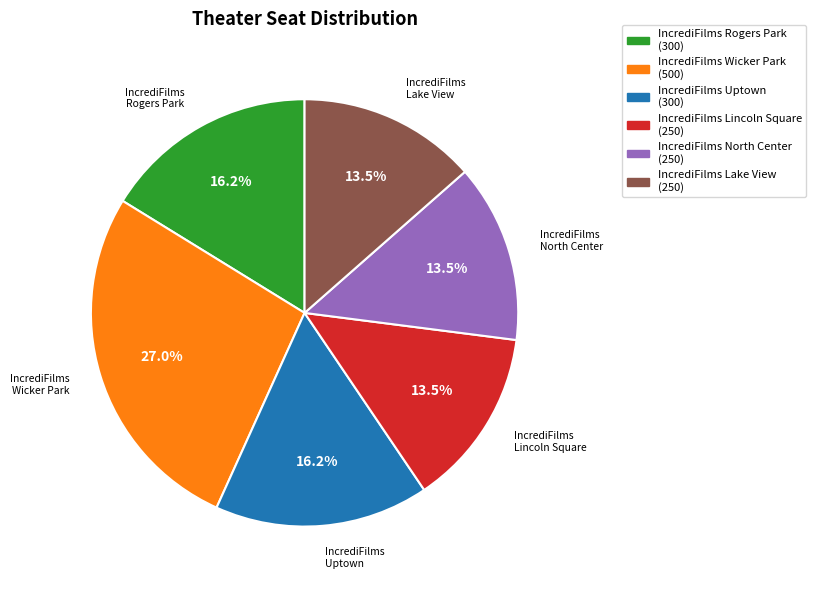

Count the number of slices in the pie.

6